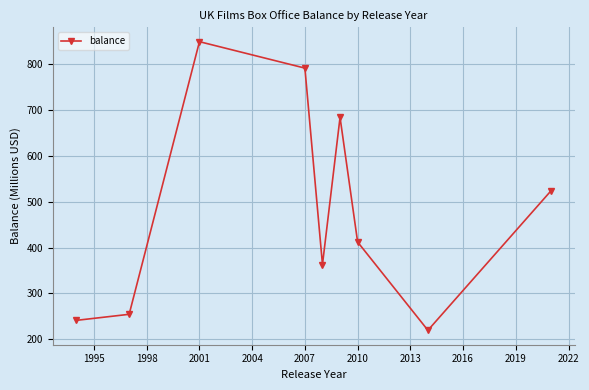

Does the chart display data point markers on the line(s)?

Yes